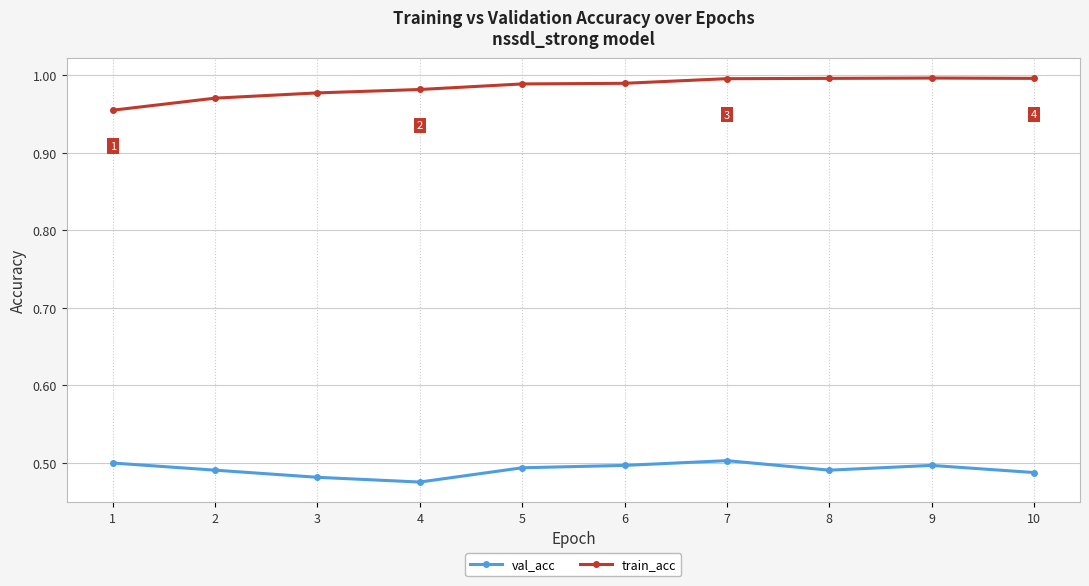

True or false: val_acc has more than 0 points higher than both neighbors.

True